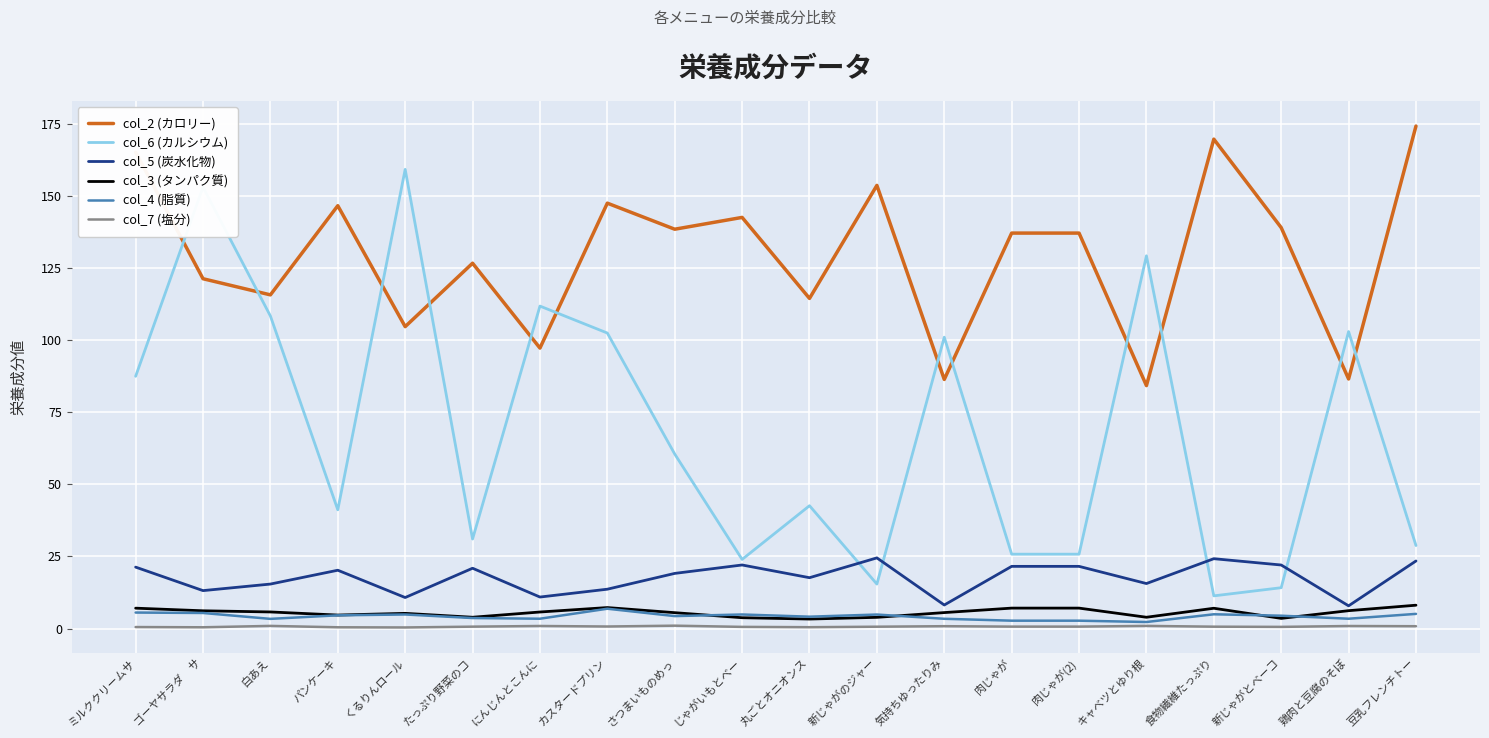

Read the col_4 (脂質) value at くるりんロール.

4.9